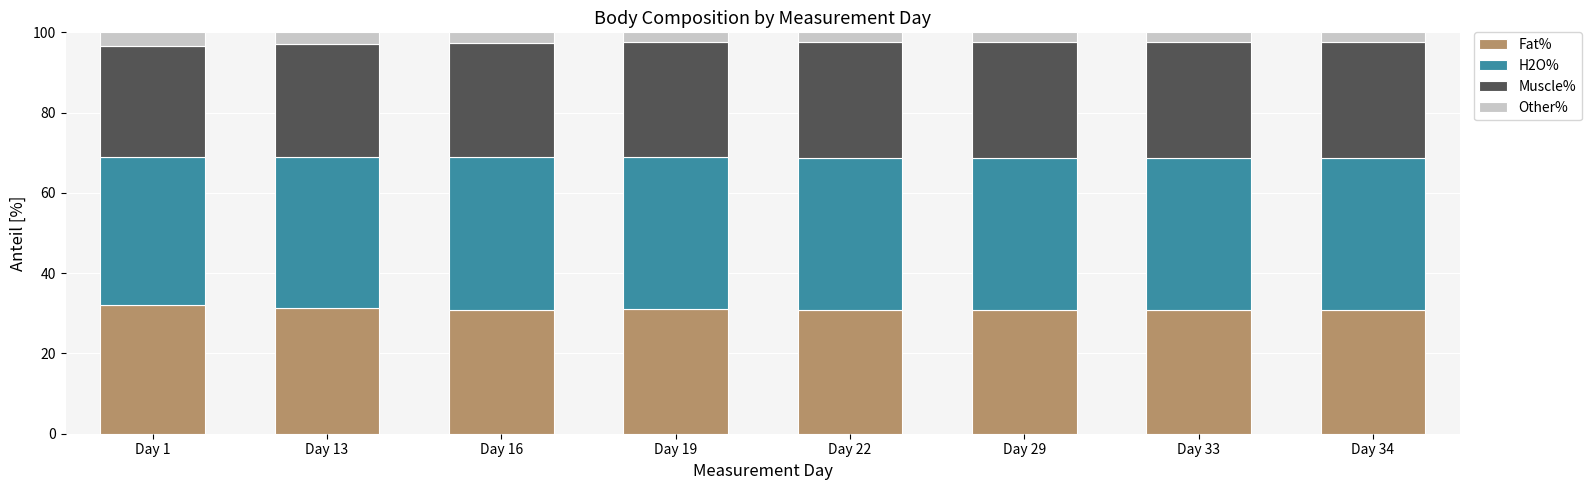

What is the total value across all series at Day 33?

100.0